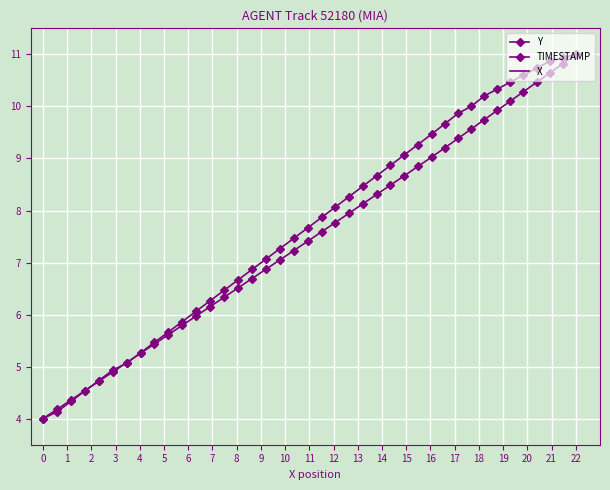

What is the difference between the maximum and minimum values in the X series?

7.0